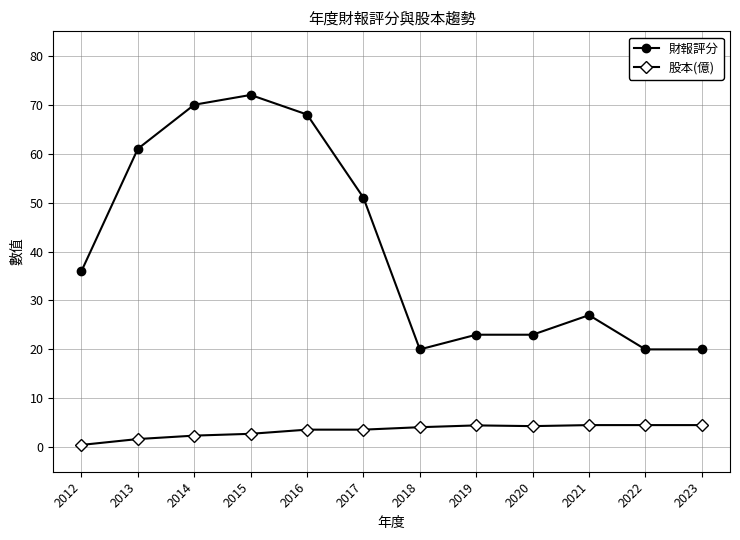

At which category does 財報評分 reach its first local peak?

2015